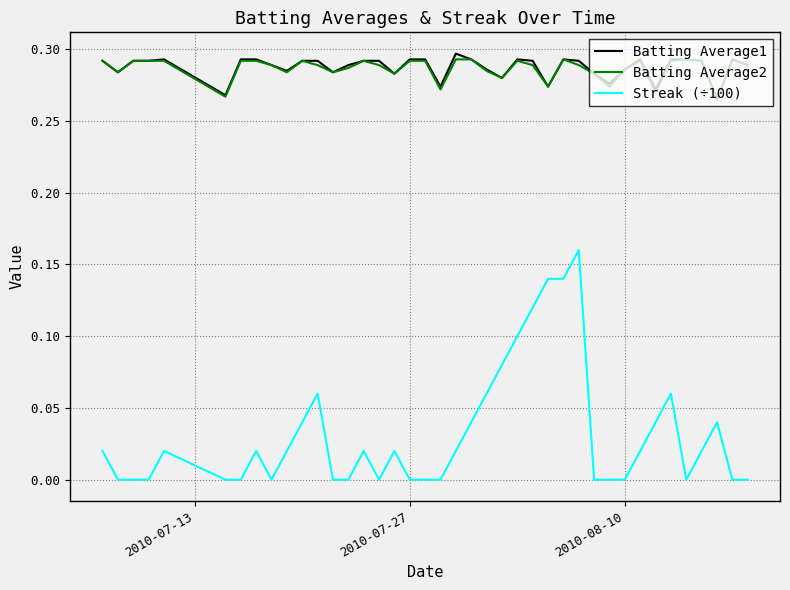

True or false: Streak (÷100) and Batting Average2 cross at least once.

False